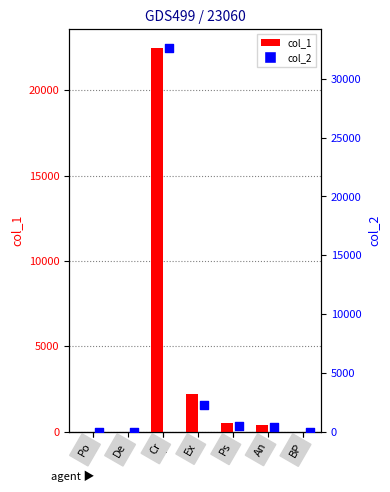

Which series contains the lowest Y value?

col_1